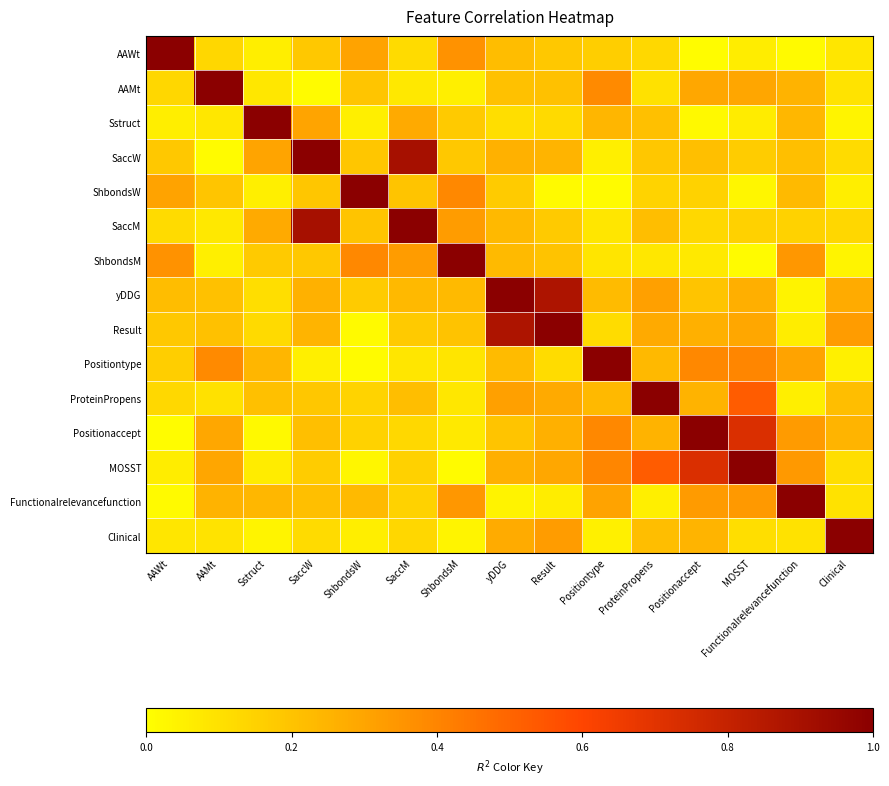

Reading left to right, extract all data points from this chart.

AAWt: AAWt=1.0	AAMt=0.1	Sstruct=0.1	SaccW=0.2	ShbondsW=0.3	SaccM=0.1	ShbondsM=0.4	yDDG=0.2	Result=0.2	Positiontype=0.2	ProteinPropens=0.1	Positionaccept=0.0	MOSST=0.1	Functionalrelevancefunction=0.0	Clinical=0.1
AAMt: AAWt=0.1	AAMt=1.0	Sstruct=0.1	SaccW=0.0	ShbondsW=0.2	SaccM=0.1	ShbondsM=0.1	yDDG=0.2	Result=0.2	Positiontype=0.4	ProteinPropens=0.1	Positionaccept=0.3	MOSST=0.3	Functionalrelevancefunction=0.3	Clinical=0.1
Sstruct: AAWt=0.1	AAMt=0.1	Sstruct=1.0	SaccW=0.3	ShbondsW=0.1	SaccM=0.3	ShbondsM=0.2	yDDG=0.1	Result=0.1	Positiontype=0.2	ProteinPropens=0.2	Positionaccept=0.0	MOSST=0.1	Functionalrelevancefunction=0.2	Clinical=0.0
SaccW: AAWt=0.2	AAMt=0.0	Sstruct=0.3	SaccW=1.0	ShbondsW=0.2	SaccM=0.9	ShbondsM=0.2	yDDG=0.3	Result=0.2	Positiontype=0.1	ProteinPropens=0.2	Positionaccept=0.2	MOSST=0.2	Functionalrelevancefunction=0.2	Clinical=0.1
ShbondsW: AAWt=0.3	AAMt=0.2	Sstruct=0.1	SaccW=0.2	ShbondsW=1.0	SaccM=0.2	ShbondsM=0.4	yDDG=0.2	Result=0.0	Positiontype=0.0	ProteinPropens=0.1	Positionaccept=0.2	MOSST=0.0	Functionalrelevancefunction=0.2	Clinical=0.1
SaccM: AAWt=0.1	AAMt=0.1	Sstruct=0.3	SaccW=0.9	ShbondsW=0.2	SaccM=1.0	ShbondsM=0.3	yDDG=0.2	Result=0.2	Positiontype=0.1	ProteinPropens=0.2	Positionaccept=0.1	MOSST=0.2	Functionalrelevancefunction=0.2	Clinical=0.1
ShbondsM: AAWt=0.4	AAMt=0.1	Sstruct=0.2	SaccW=0.2	ShbondsW=0.4	SaccM=0.3	ShbondsM=1.0	yDDG=0.2	Result=0.2	Positiontype=0.1	ProteinPropens=0.1	Positionaccept=0.1	MOSST=0.0	Functionalrelevancefunction=0.3	Clinical=0.0
yDDG: AAWt=0.2	AAMt=0.2	Sstruct=0.1	SaccW=0.3	ShbondsW=0.2	SaccM=0.2	ShbondsM=0.2	yDDG=1.0	Result=0.9	Positiontype=0.2	ProteinPropens=0.3	Positionaccept=0.2	MOSST=0.3	Functionalrelevancefunction=0.0	Clinical=0.3
Result: AAWt=0.2	AAMt=0.2	Sstruct=0.1	SaccW=0.2	ShbondsW=0.0	SaccM=0.2	ShbondsM=0.2	yDDG=0.9	Result=1.0	Positiontype=0.1	ProteinPropens=0.3	Positionaccept=0.3	MOSST=0.3	Functionalrelevancefunction=0.1	Clinical=0.3
Positiontype: AAWt=0.2	AAMt=0.4	Sstruct=0.2	SaccW=0.1	ShbondsW=0.0	SaccM=0.1	ShbondsM=0.1	yDDG=0.2	Result=0.1	Positiontype=1.0	ProteinPropens=0.2	Positionaccept=0.4	MOSST=0.4	Functionalrelevancefunction=0.3	Clinical=0.0
ProteinPropens: AAWt=0.1	AAMt=0.1	Sstruct=0.2	SaccW=0.2	ShbondsW=0.1	SaccM=0.2	ShbondsM=0.1	yDDG=0.3	Result=0.3	Positiontype=0.2	ProteinPropens=1.0	Positionaccept=0.3	MOSST=0.5	Functionalrelevancefunction=0.1	Clinical=0.2
Positionaccept: AAWt=0.0	AAMt=0.3	Sstruct=0.0	SaccW=0.2	ShbondsW=0.2	SaccM=0.1	ShbondsM=0.1	yDDG=0.2	Result=0.3	Positiontype=0.4	ProteinPropens=0.3	Positionaccept=1.0	MOSST=0.7	Functionalrelevancefunction=0.3	Clinical=0.2
MOSST: AAWt=0.1	AAMt=0.3	Sstruct=0.1	SaccW=0.2	ShbondsW=0.0	SaccM=0.2	ShbondsM=0.0	yDDG=0.3	Result=0.3	Positiontype=0.4	ProteinPropens=0.5	Positionaccept=0.7	MOSST=1.0	Functionalrelevancefunction=0.3	Clinical=0.1
Functionalrelevancefunction: AAWt=0.0	AAMt=0.3	Sstruct=0.2	SaccW=0.2	ShbondsW=0.2	SaccM=0.2	ShbondsM=0.3	yDDG=0.0	Result=0.1	Positiontype=0.3	ProteinPropens=0.1	Positionaccept=0.3	MOSST=0.3	Functionalrelevancefunction=1.0	Clinical=0.1
Clinical: AAWt=0.1	AAMt=0.1	Sstruct=0.0	SaccW=0.1	ShbondsW=0.1	SaccM=0.1	ShbondsM=0.0	yDDG=0.3	Result=0.3	Positiontype=0.0	ProteinPropens=0.2	Positionaccept=0.2	MOSST=0.1	Functionalrelevancefunction=0.1	Clinical=1.0